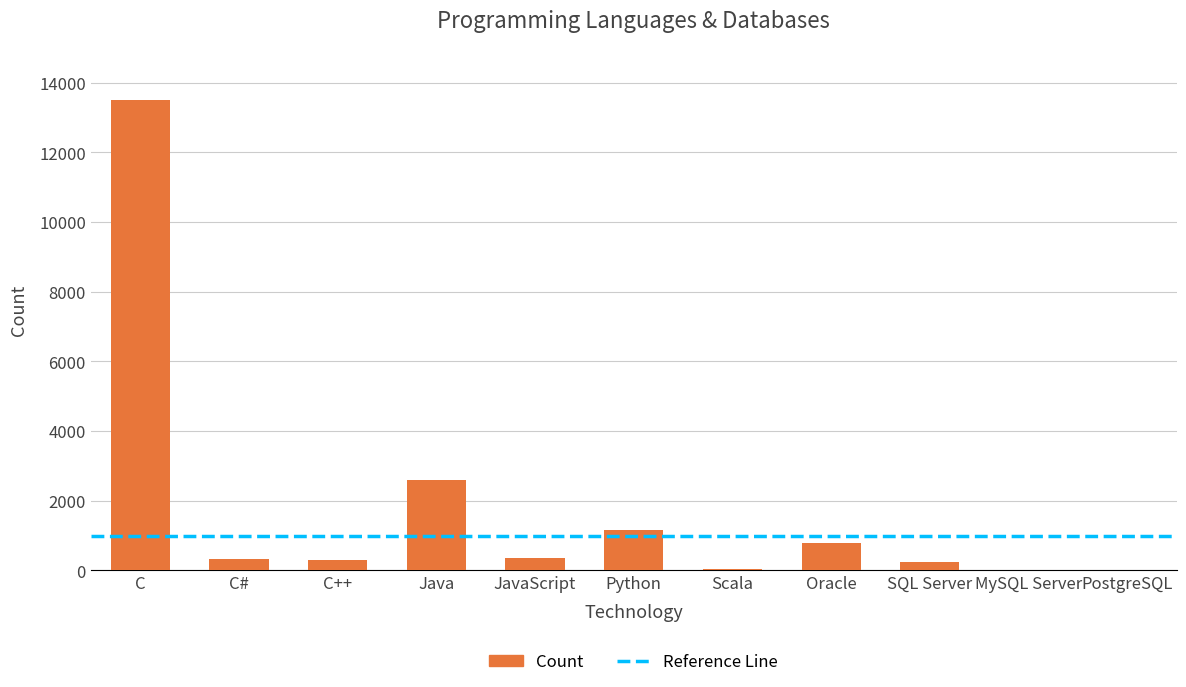

At which label does the data first exceed 333?

C